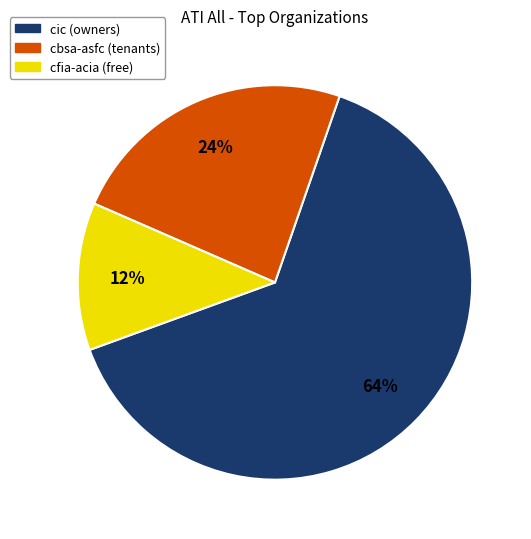

To the nearest percent, what is the difference between the largest and smallest slice percentages?

52%